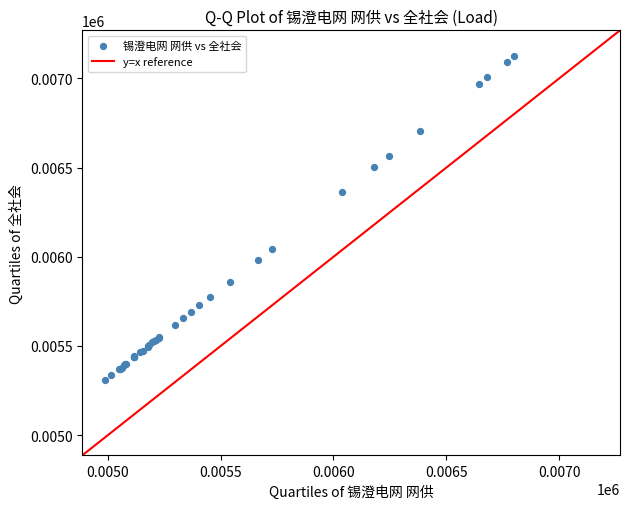

What Y value in the scatter plot is closest to 6218?

6362